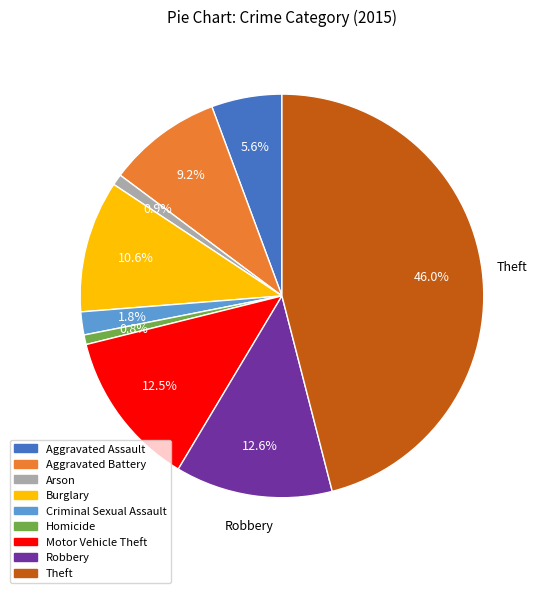

Does any single category account for the majority?

No